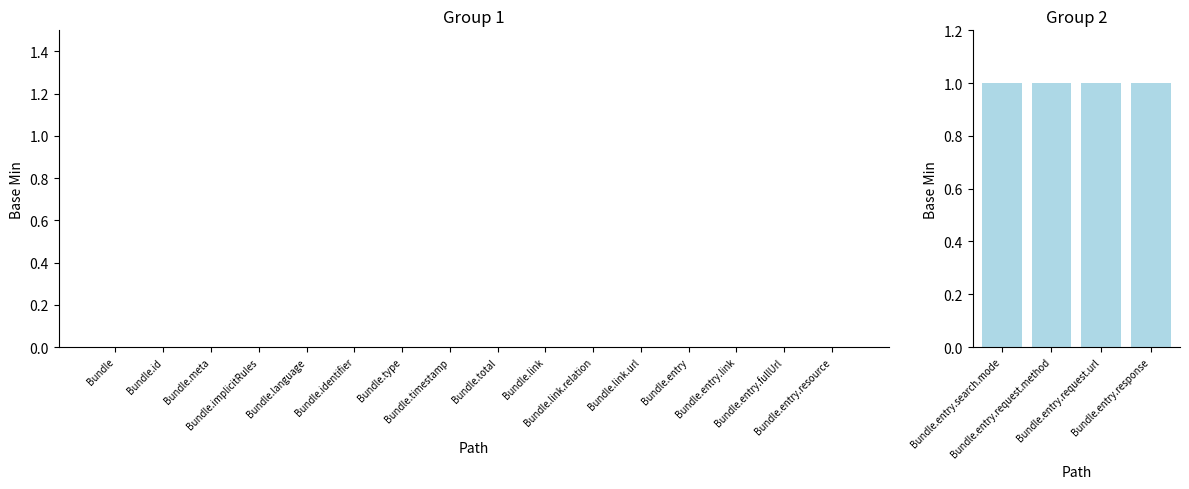

At which label is the value closest to 0?

Bundle